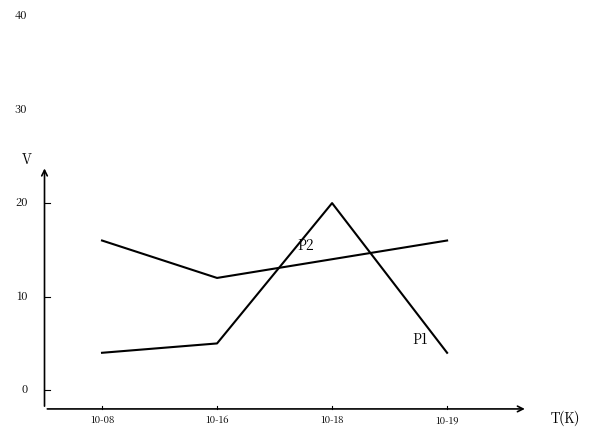

Does the chart have visible grid lines?

No